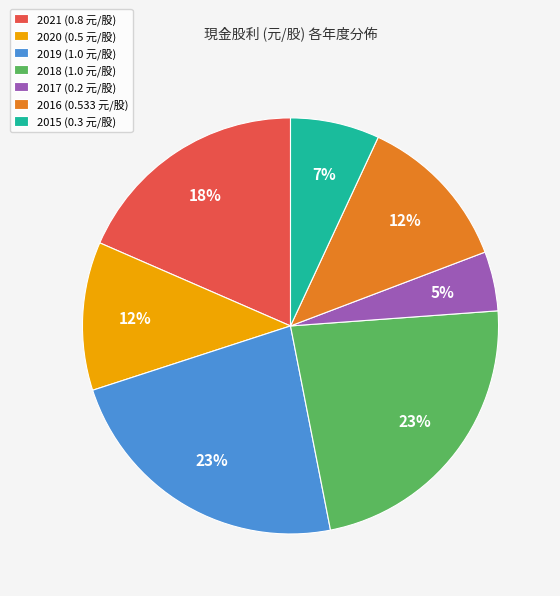

The 2018 slice represents 23% of the pie. True or false?

True